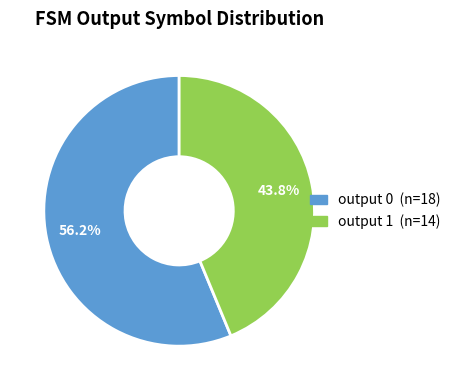

Which slice is the largest?

output 0